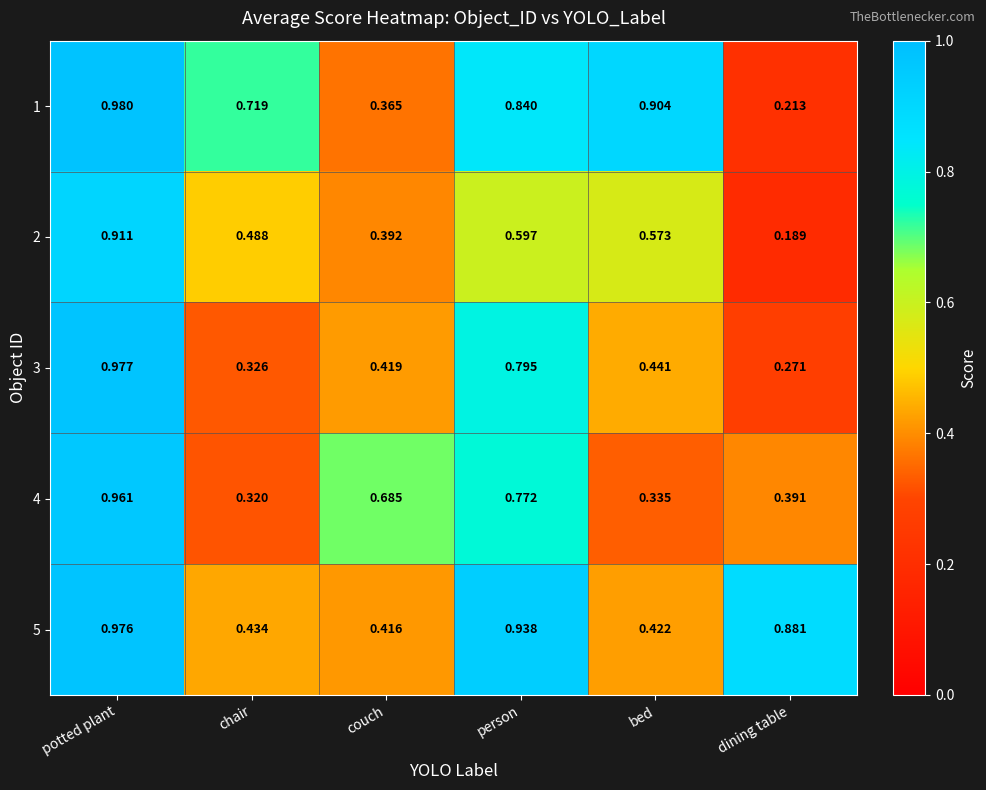

At how many categories does at least one series exceed 0?

6